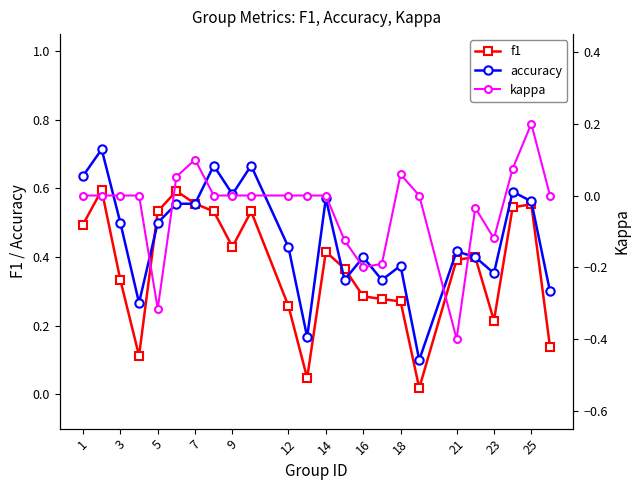

Is the value of f1 at 23 greater than the value of accuracy at 18?

No